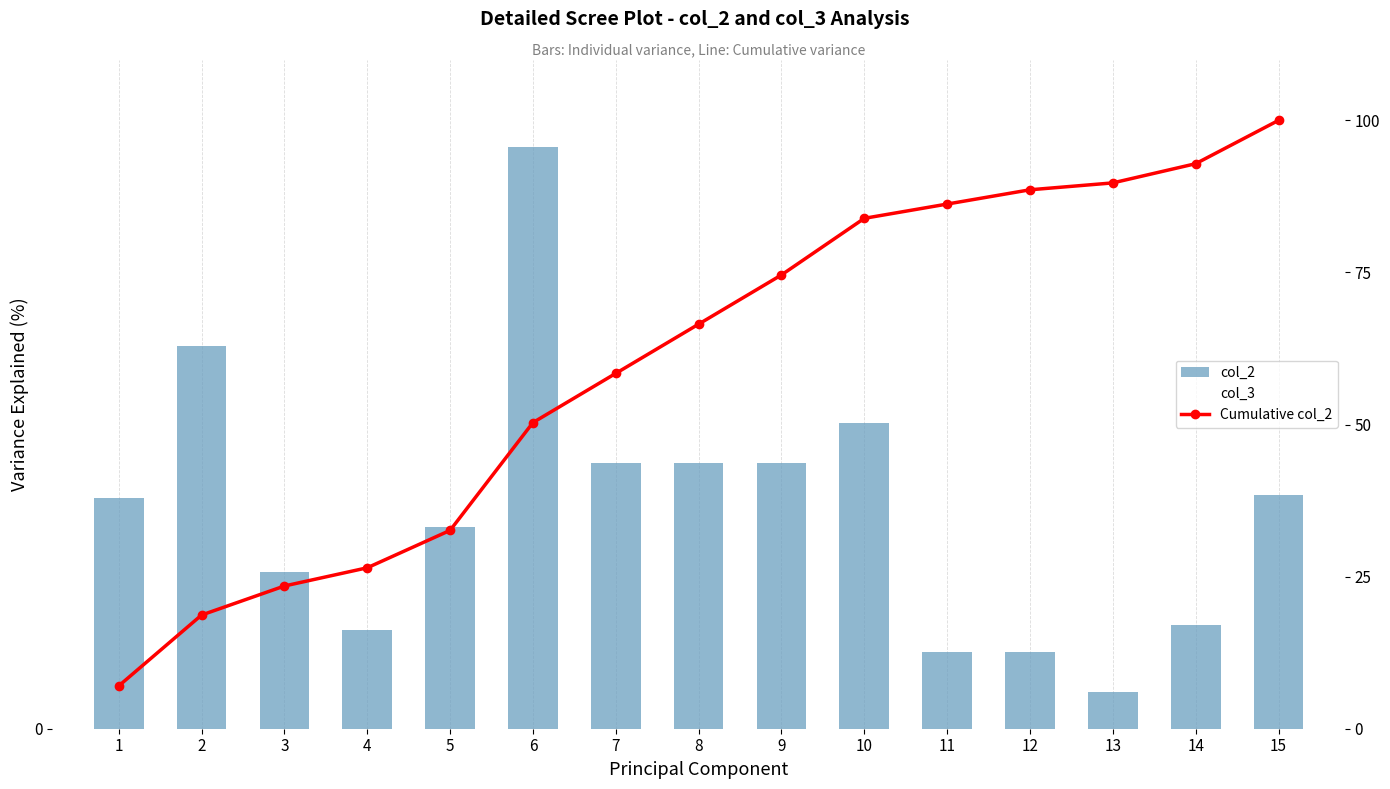

Reading left to right, what are all the values shown in this chart?

col_2: 1=7.0	2=11.7	3=4.8	4=3.0	5=6.1	6=17.7	7=8.1	8=8.1	9=8.1	10=9.3	11=2.3	12=2.3	13=1.1	14=3.2	15=7.1
col_3: 1=6.5	2=9.1	3=4.8	4=3.0	5=6.1	6=12.9	7=7.7	8=7.7	9=7.7	10=9.3	11=2.2	12=3.3	13=8.6	14=1.7	15=0.5
Cumulative col_2: 1=7.0	2=18.7	3=23.5	4=26.5	5=32.6	6=50.3	7=58.4	8=66.5	9=74.6	10=83.9	11=86.2	12=88.6	13=89.7	14=92.9	15=100.0